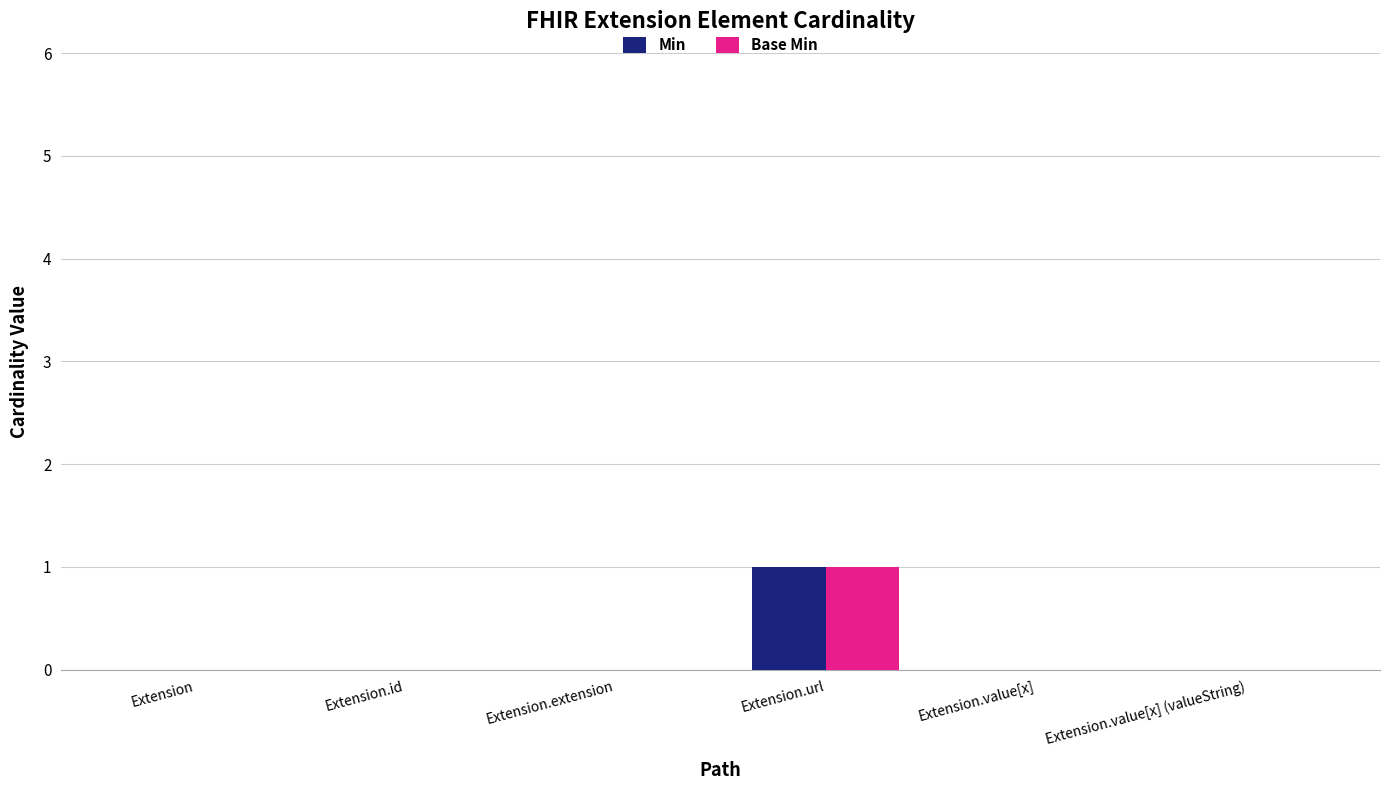

The value of Base Min at Extension.value[x] (valueString) is -1. True or false?

False